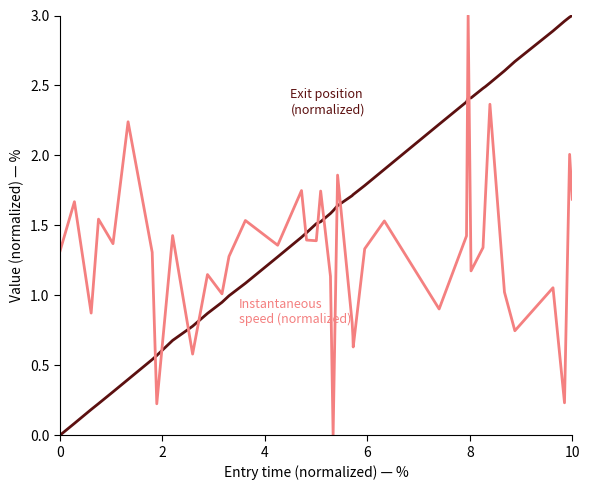

How many lines are shown in the chart?

2